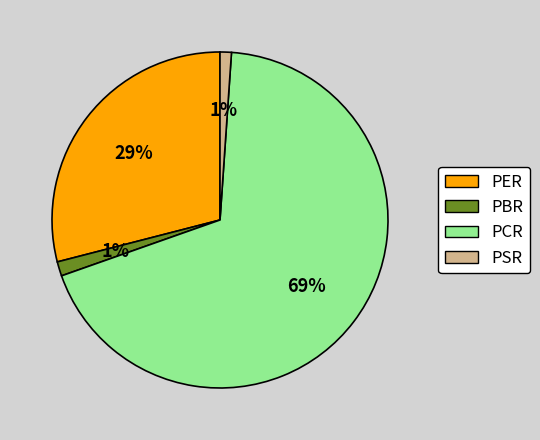

What percentage is the PSR slice, to the nearest percent?

1%